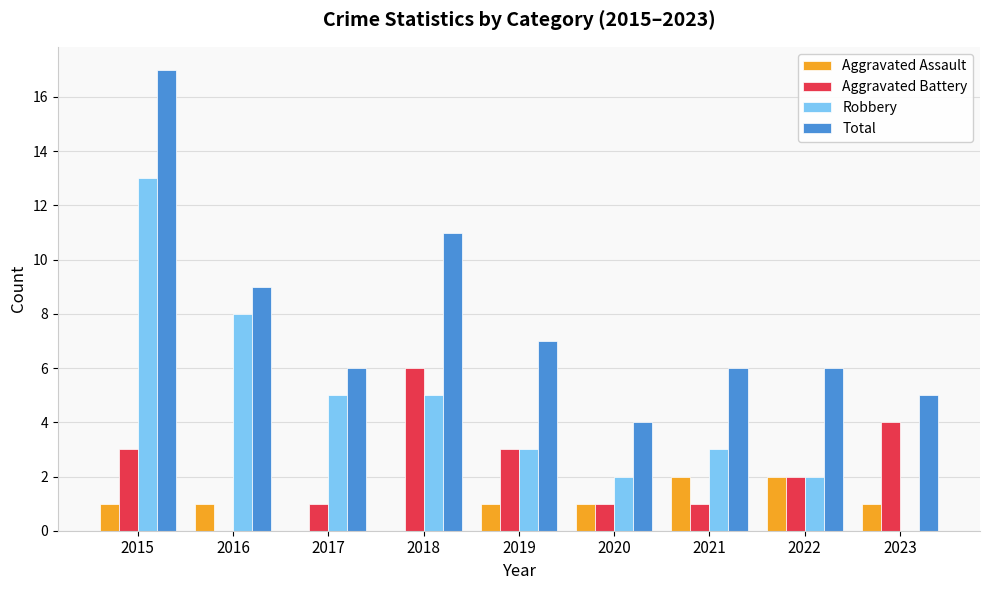

True or false: Aggravated Battery has a value of 2 at 2022.

True